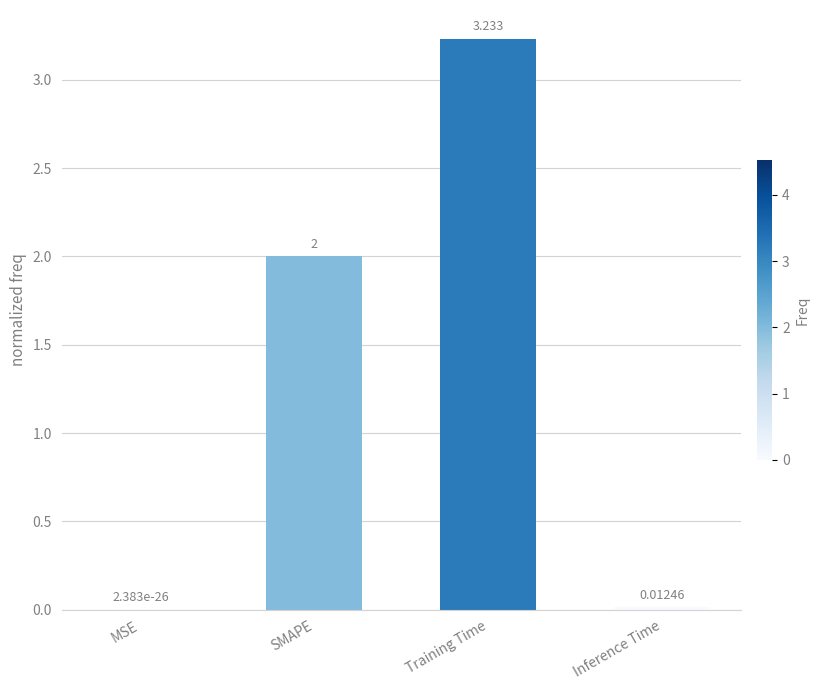

At which category does the chart reach its peak across all series?

Training Time